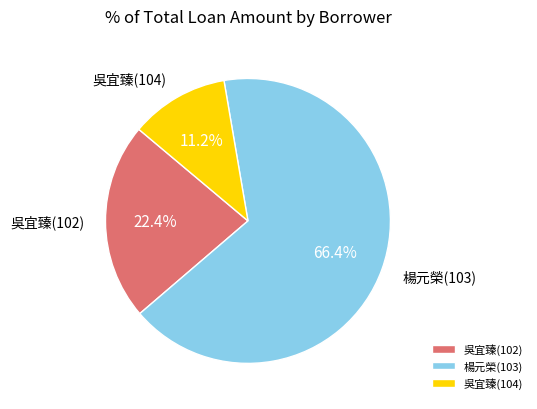

The 吳宜臻(102) slice represents 28% of the pie. True or false?

False